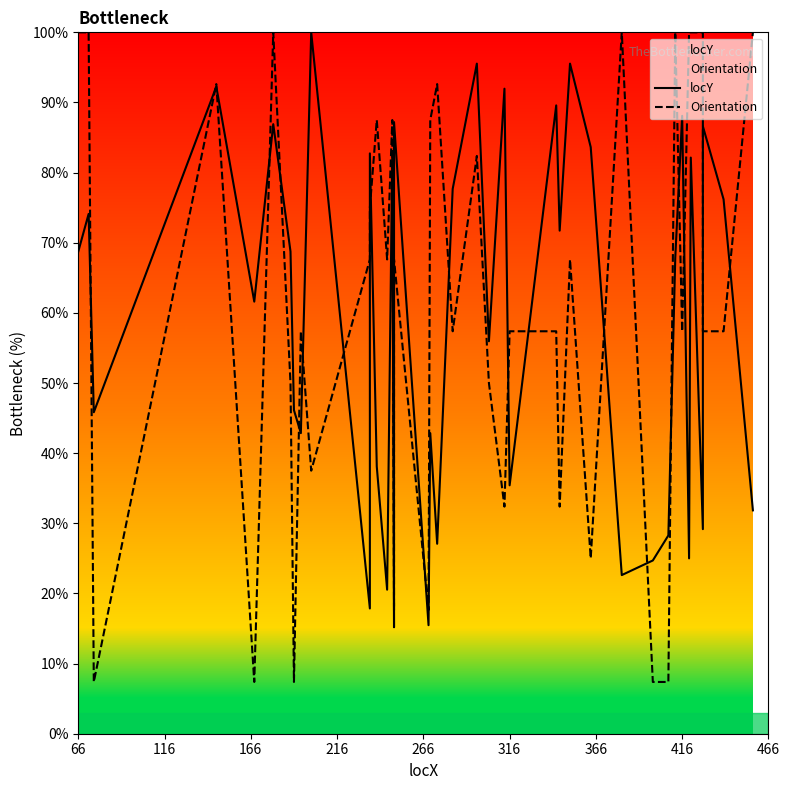

How many lines are shown in the chart?

2